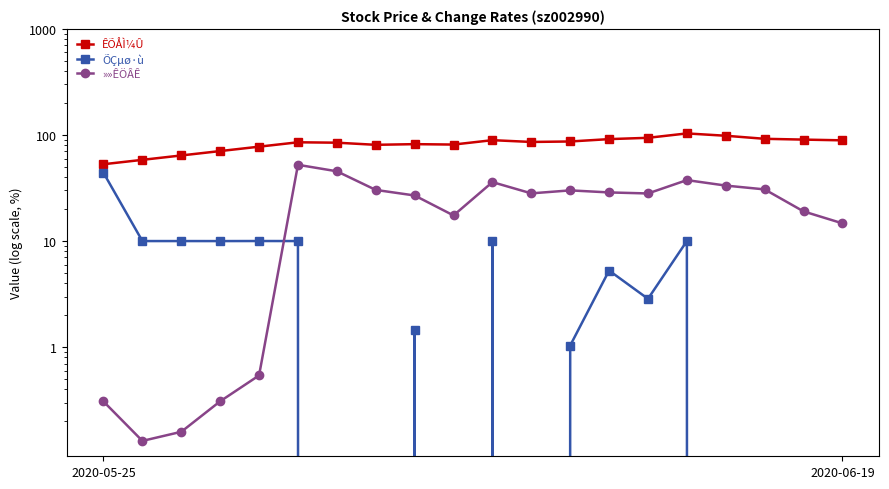

At which category is the sum across all series the highest?

15